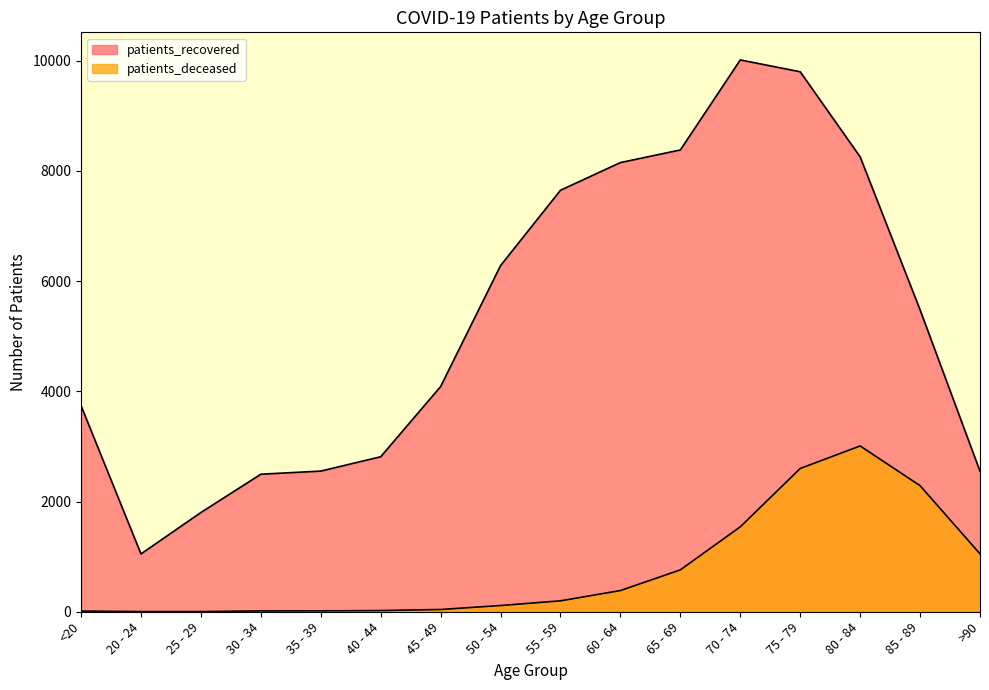

Reading left to right, list all the values displayed in this chart.

patients_recovered: <20=3740	20 - 24=1049	25 - 29=1801	30 - 34=2496	35 - 39=2553	40 - 44=2813	45 - 49=4087	50 - 54=6282	55 - 59=7650	60 - 64=8152	65 - 69=8381	70 - 74=10015	75 - 79=9800	80 - 84=8256	85 - 89=5479	>90=2550
patients_deceased: <20=12	20 - 24=3	25 - 29=3	30 - 34=15	35 - 39=16	40 - 44=22	45 - 49=41	50 - 54=113	55 - 59=198	60 - 64=385	65 - 69=760	70 - 74=1541	75 - 79=2600	80 - 84=3009	85 - 89=2288	>90=1051